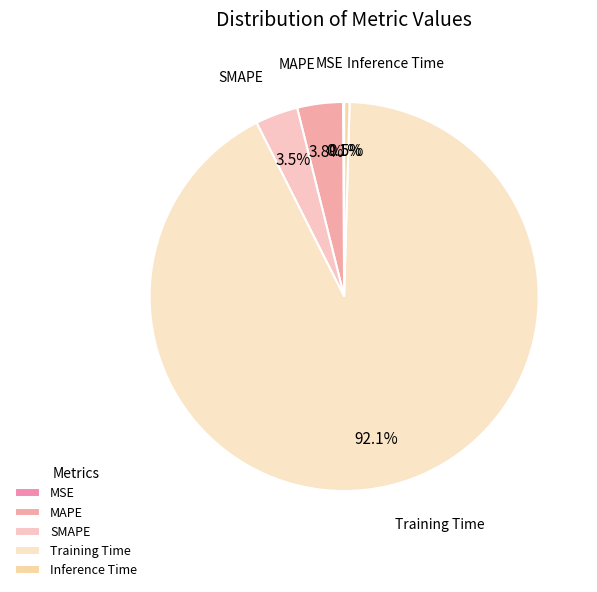

Between MAPE and Inference Time, which is larger?

MAPE